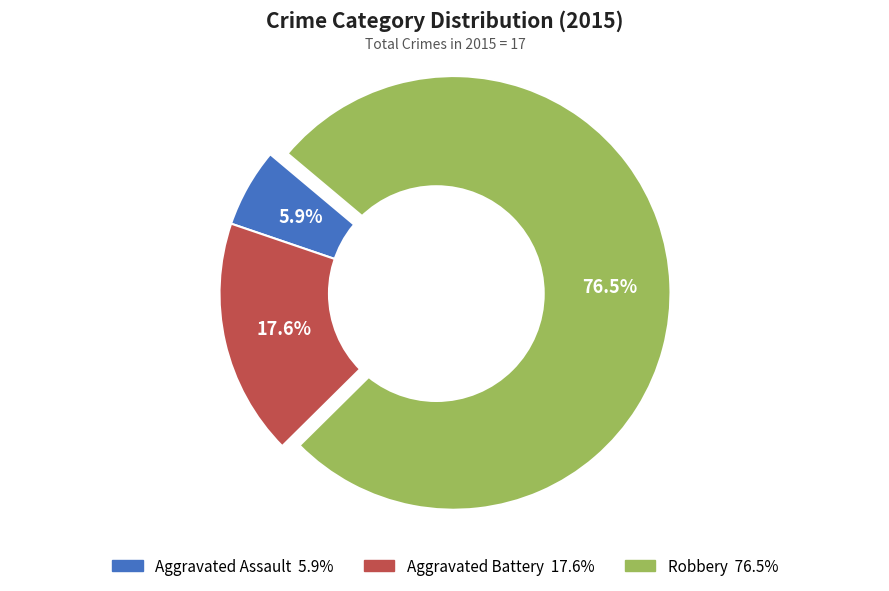

What is the smallest slice in the pie chart?

Aggravated Assault